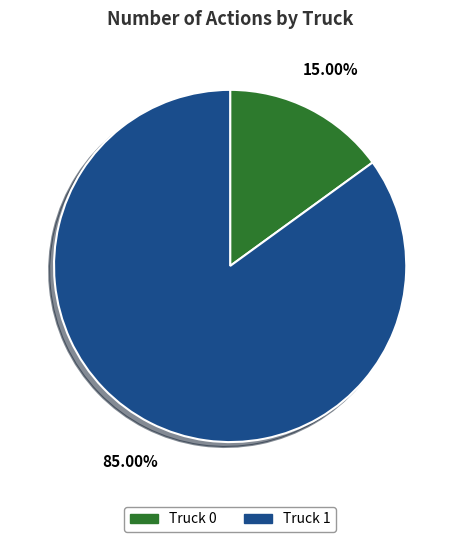

Does any single category account for the majority?

Yes